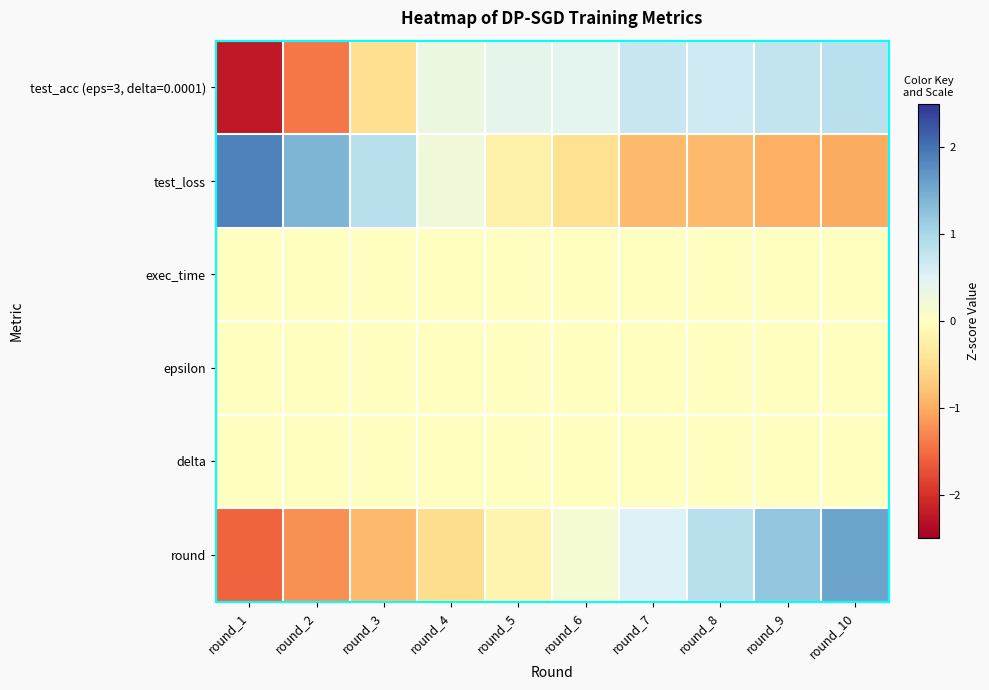

Which series changed the most between round_2 and round_5?

test_acc (eps=3, delta=0.0001)